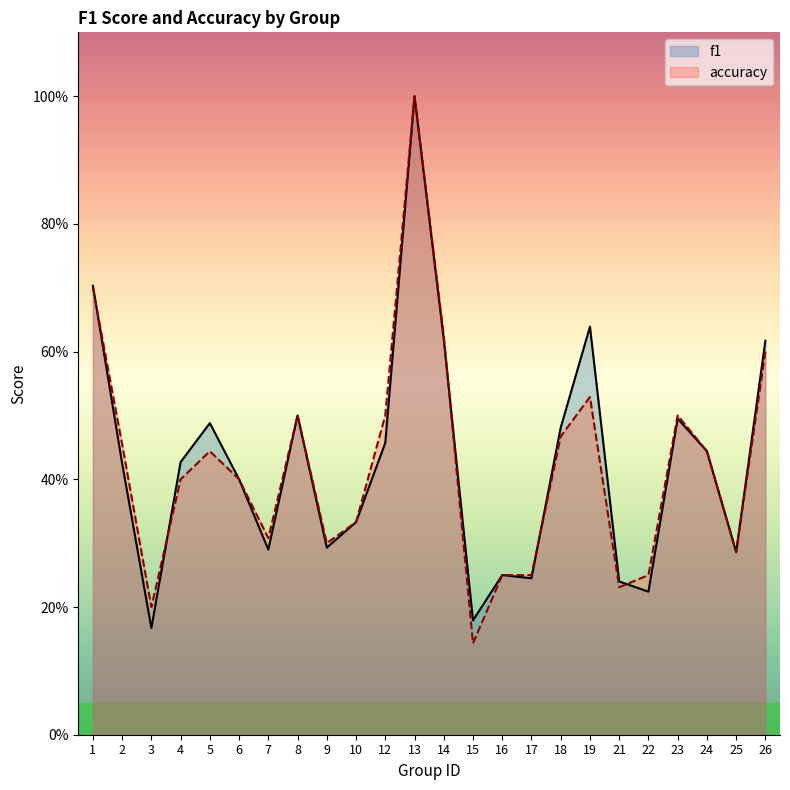

True or false: f1 has a value of 0.1 at 7.

False